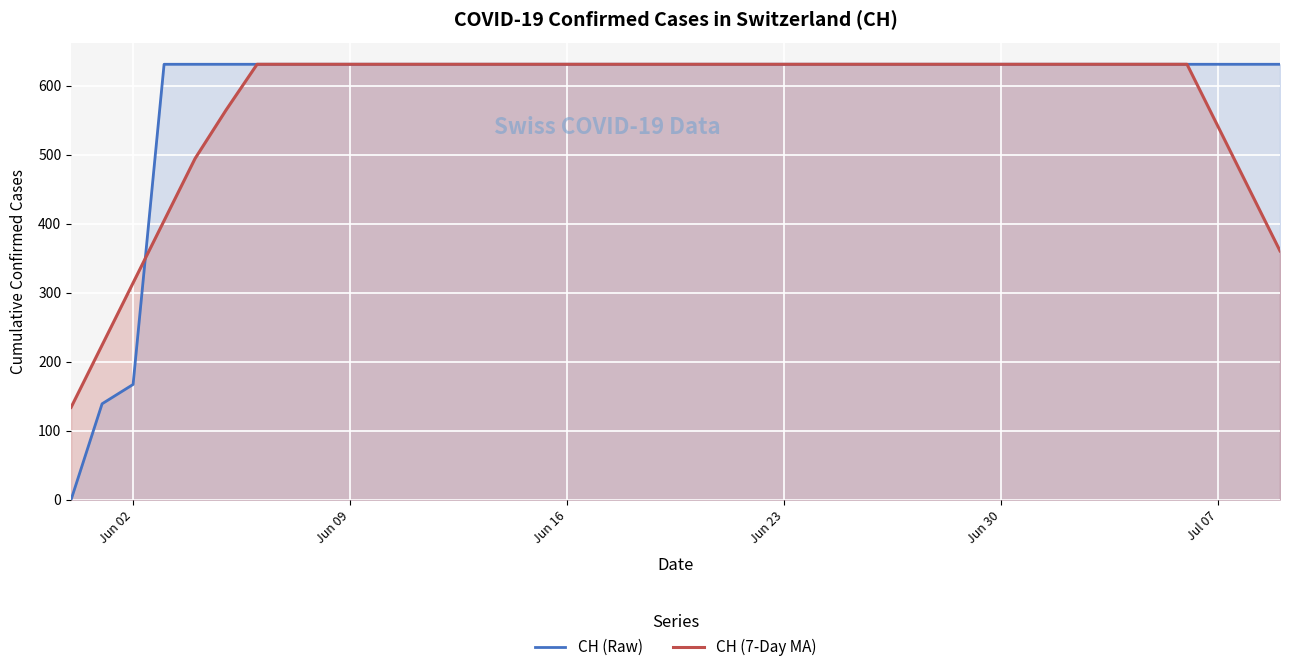

What is the highest value of the CH (Raw) series?

631.0